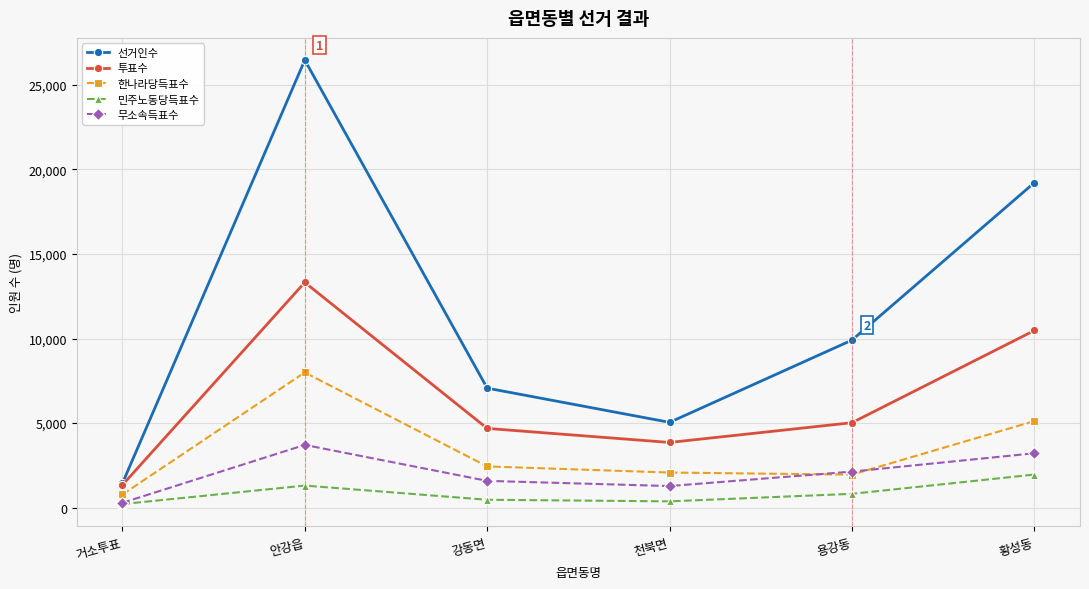

What position from the left is 거소투표?

1